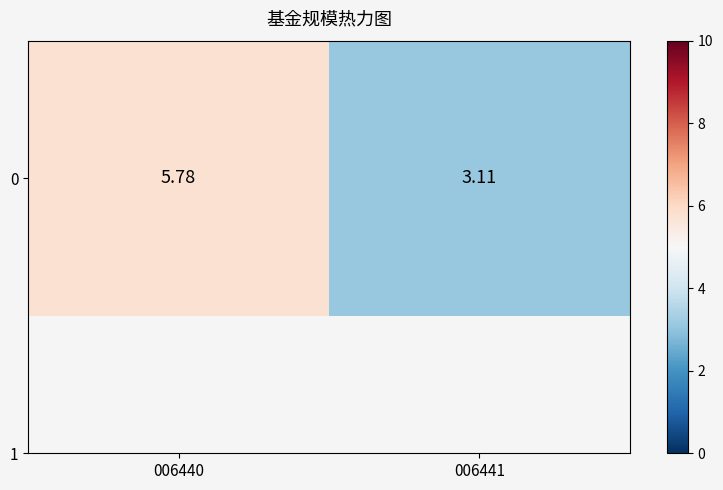

What value does the data have at 006441?

3.1